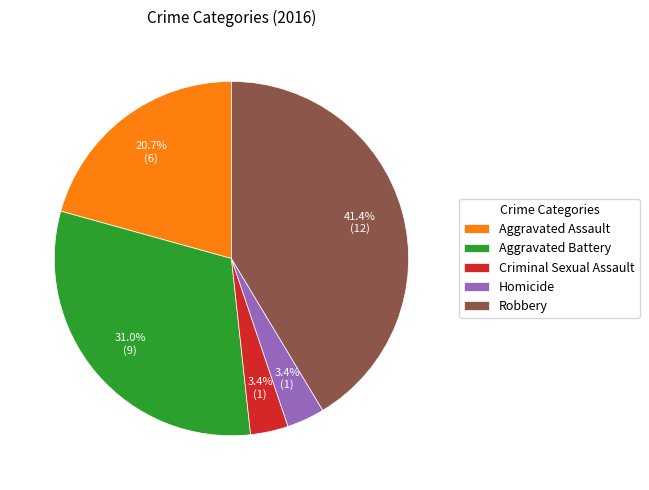

To the nearest percent, what is the combined percentage of Criminal Sexual Assault and Aggravated Battery?

34%